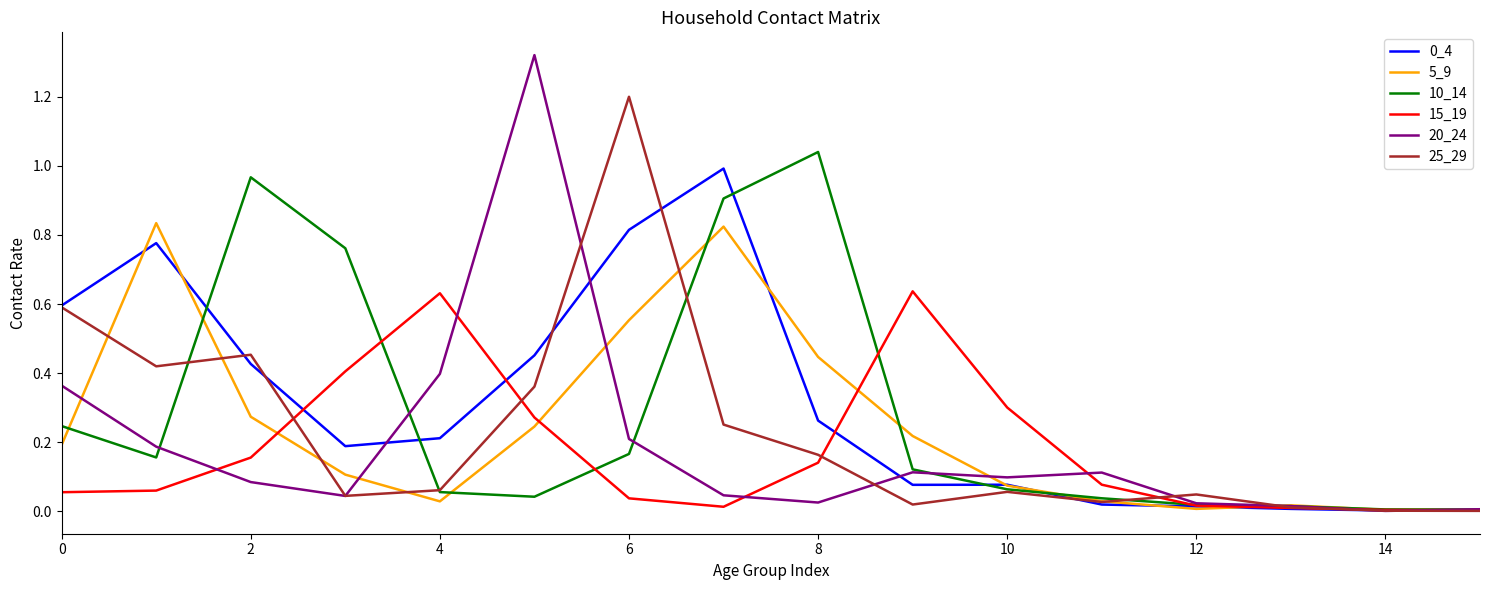

Which series has the widest spread of values?

20_24